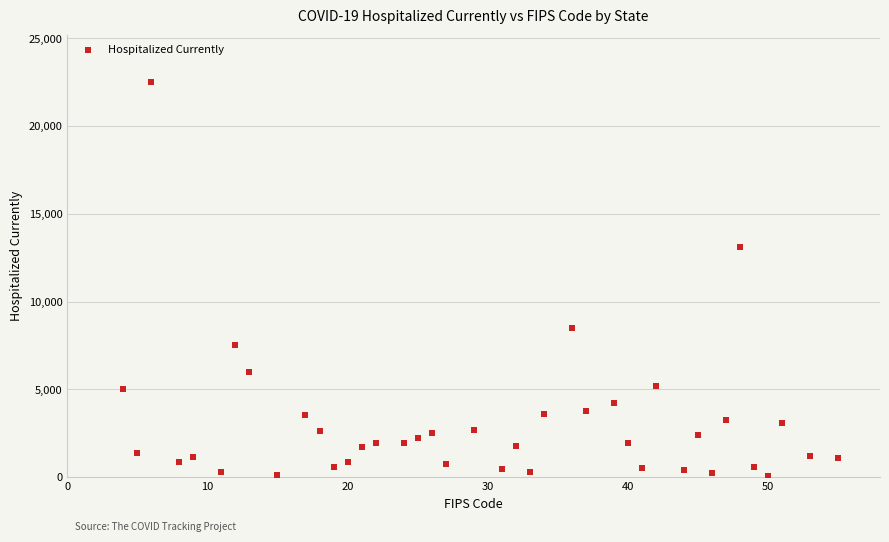

What Y value in the scatter plot is closest to 11278?

13111